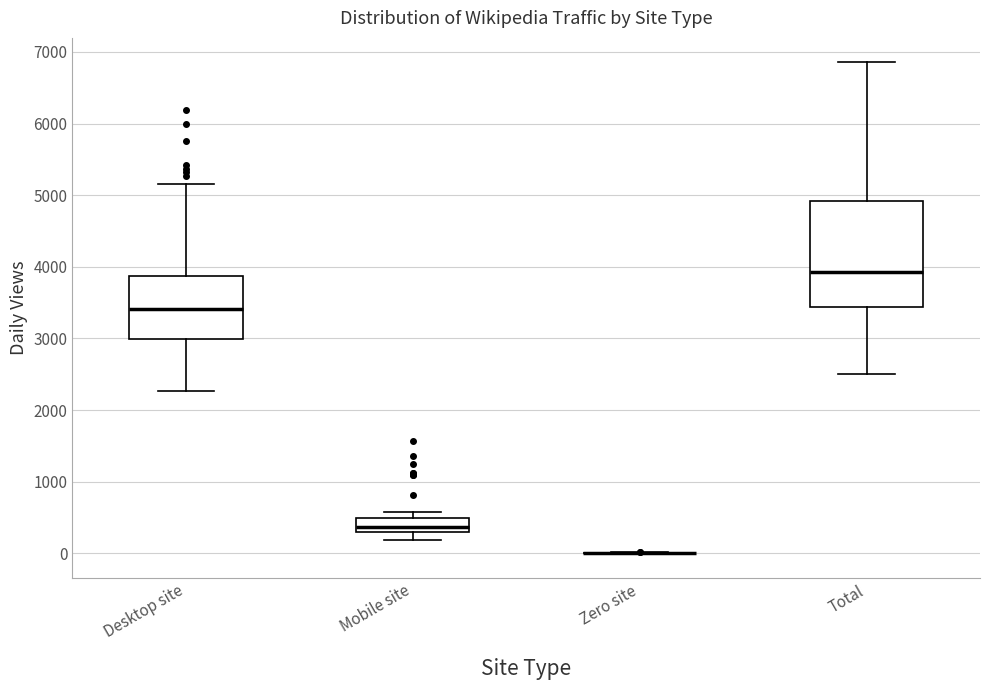

Reading left to right, transcribe this box plot: for each box, give where its median line is, the range the box spans, and where its two whiskers end, as read against the y-axis. The values are not printed on the chart, so give them approximately, as read against the axis.

Desktop site: median 3400, box 3000 to 3900, whiskers 2300 to 5200
Mobile site: median 400, box 300 to 500, whiskers 200 to 600
Zero site: box collapsed to a line at 0, whiskers 0 to 0
Total: median 3900, box 3400 to 4900, whiskers 2500 to 6900